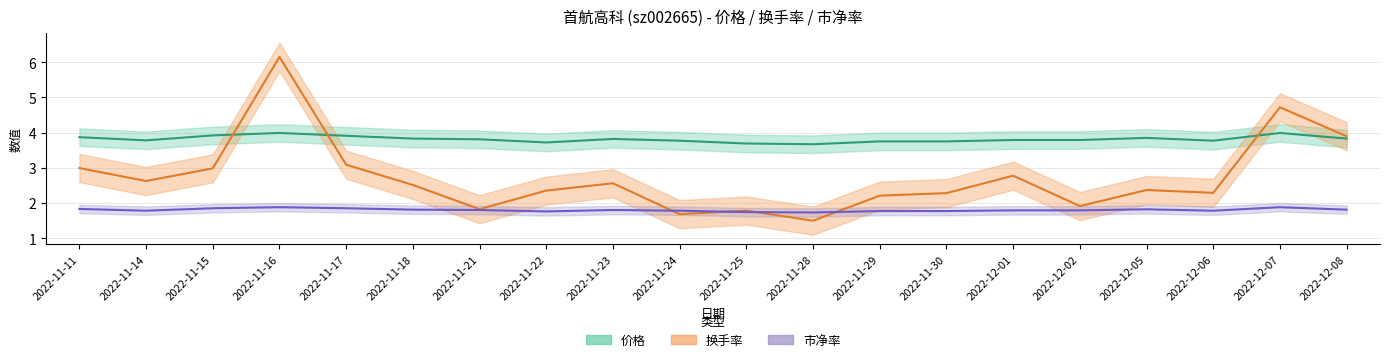

List the labels in order of 价格 value, smallest first.

2022-11-28, 2022-11-25, 2022-11-22, 2022-11-29, 2022-11-30, 2022-11-24, 2022-12-06, 2022-11-14, 2022-12-01, 2022-12-02, 2022-11-21, 2022-11-23, 2022-11-18, 2022-12-08, 2022-12-05, 2022-11-11, 2022-11-17, 2022-11-15, 2022-11-16, 2022-12-07